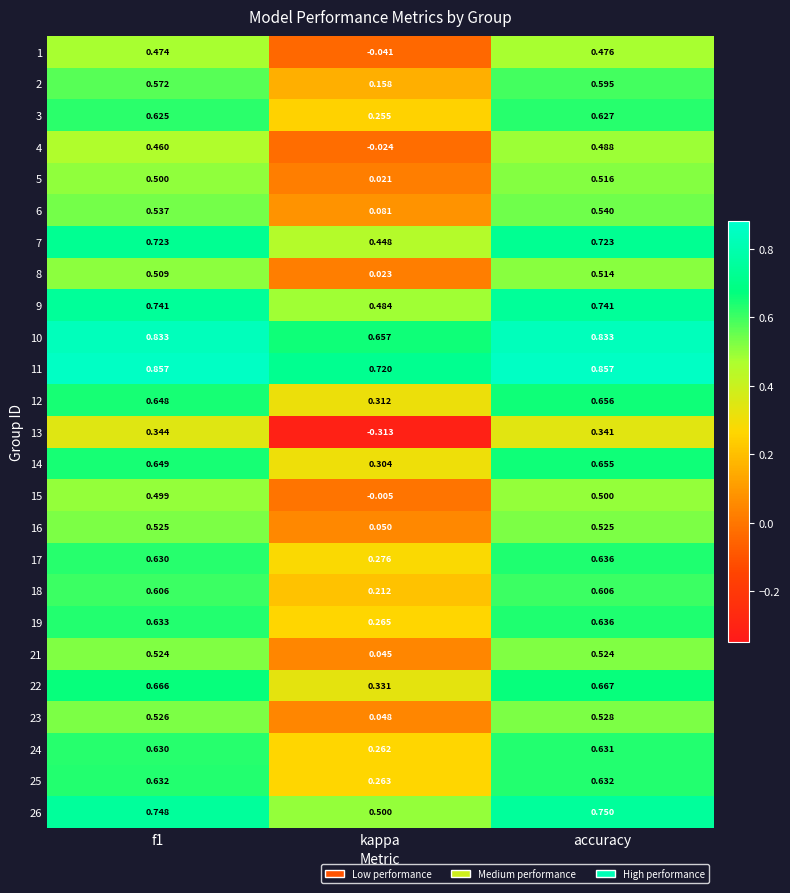

At how many categories does at least one series exceed 0?

3